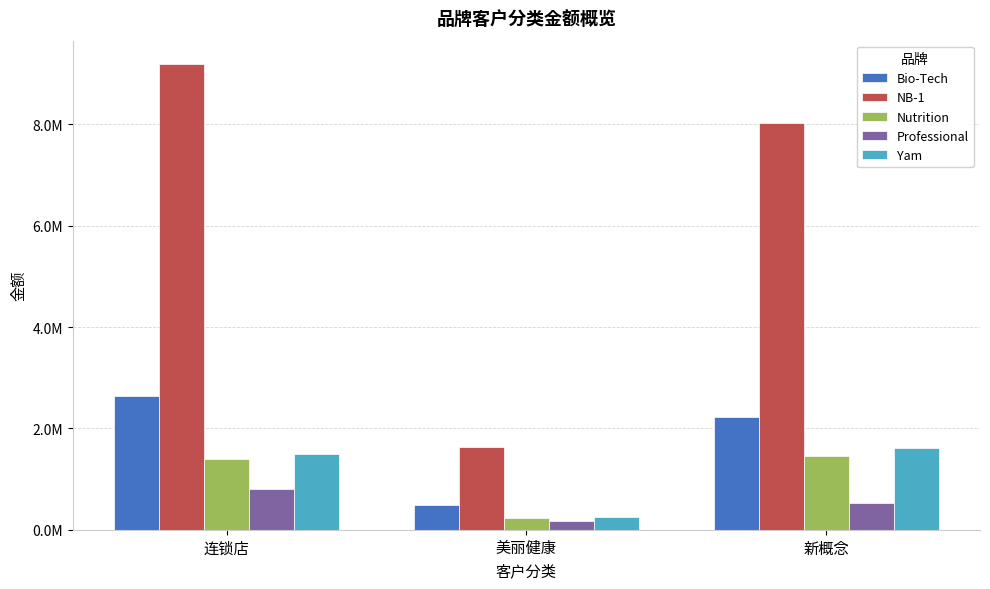

What is the minimum value for Nutrition?

235984.5